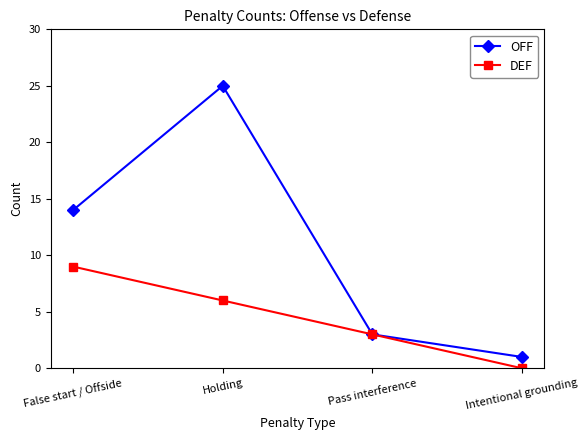

The value of OFF at Pass interference is 5. True or false?

False